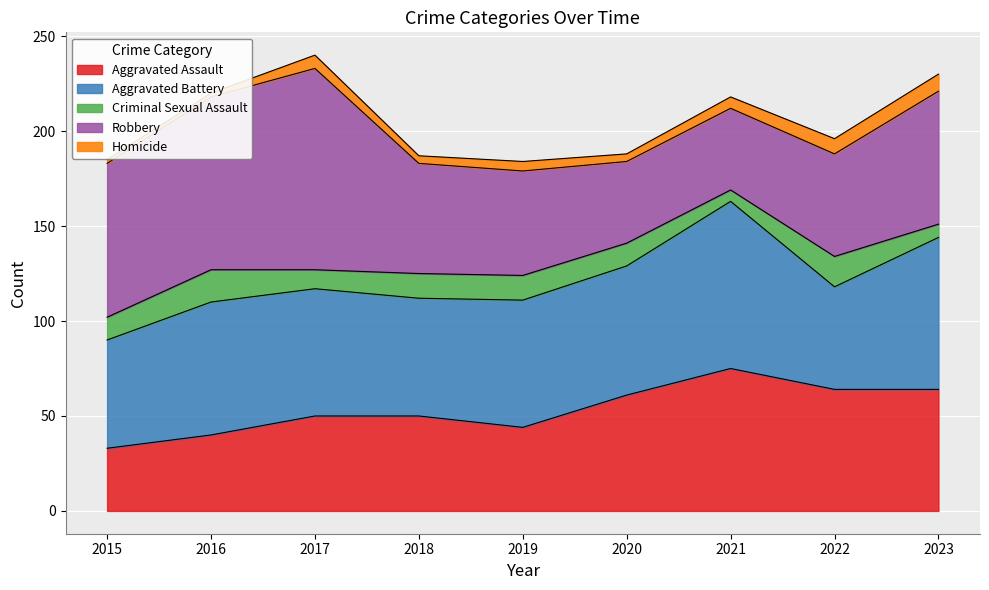

How many lines are shown in the chart?

5